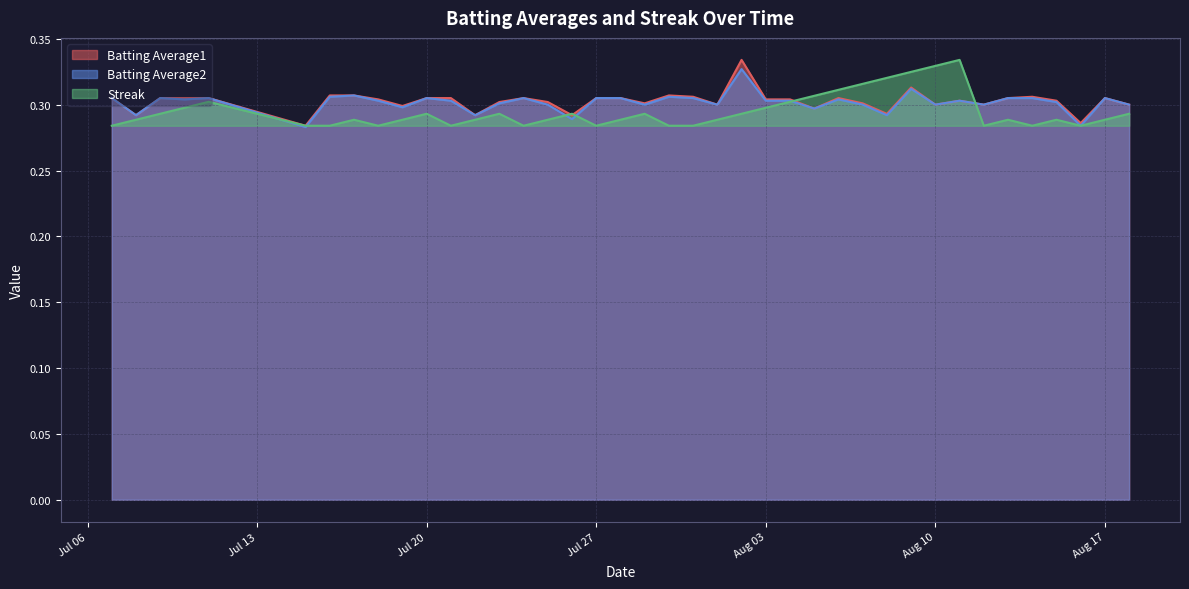

How many intersections are there between Streak and Batting Average1?

4